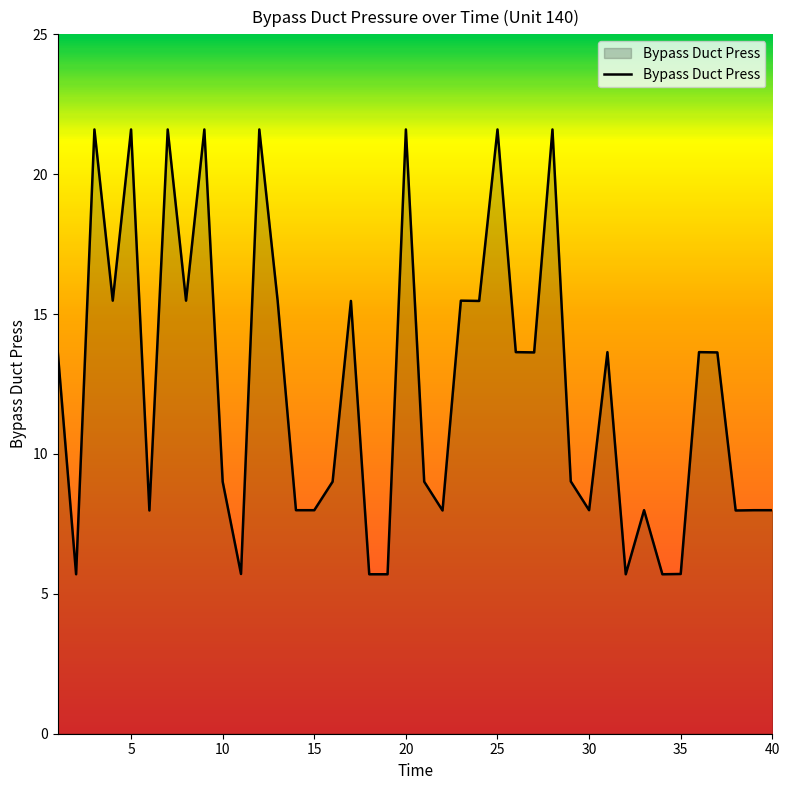

What is the difference between the maximum and minimum values?

15.9